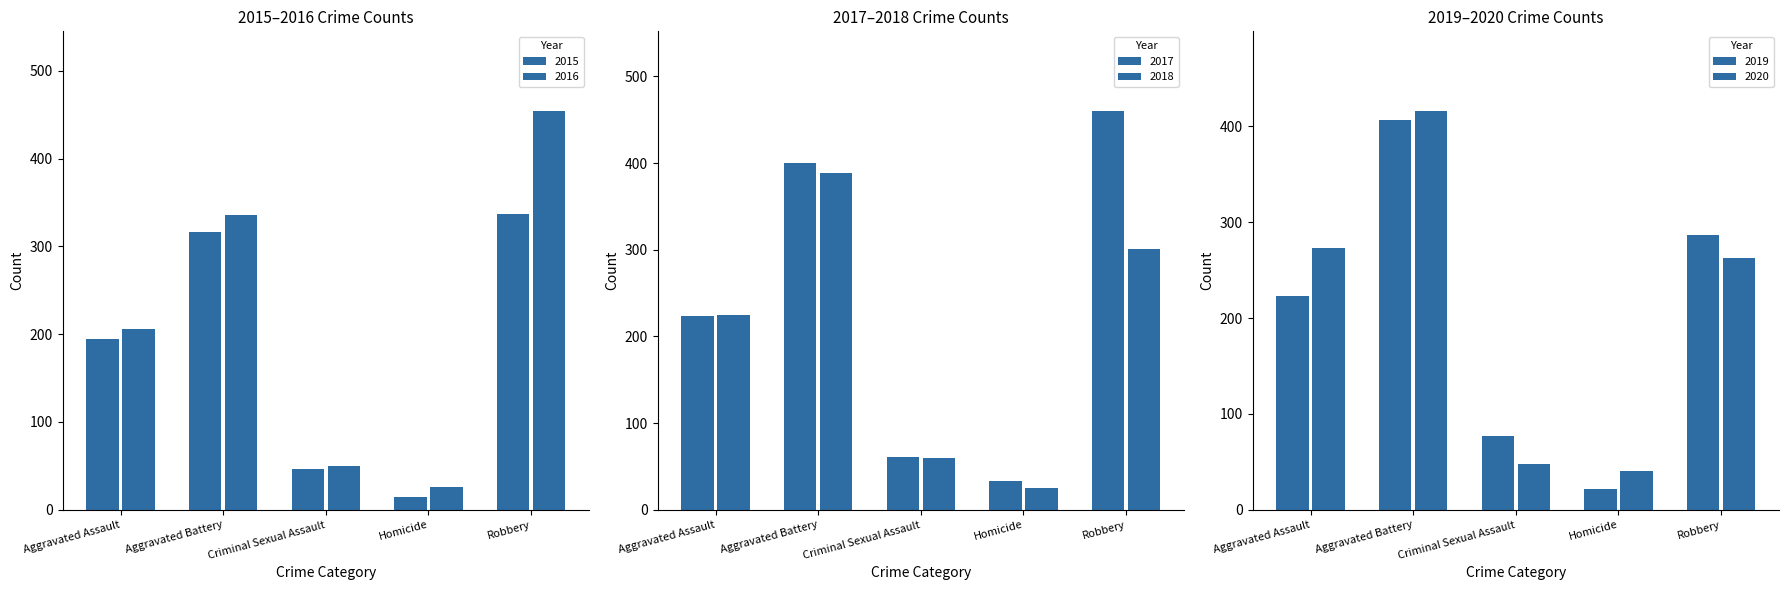

At which label does 2015 reach its peak?

Robbery